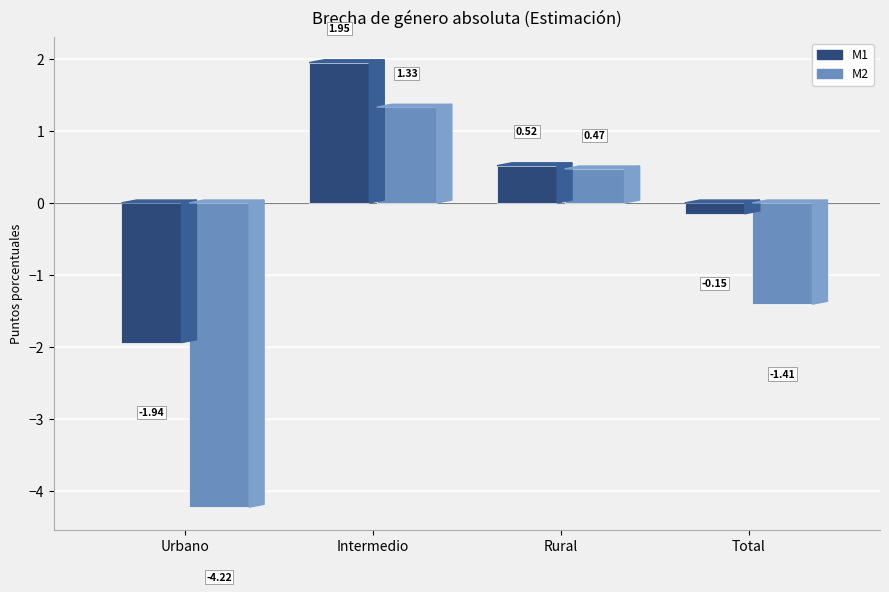

What is the minimum value shown in the chart?

-4.2